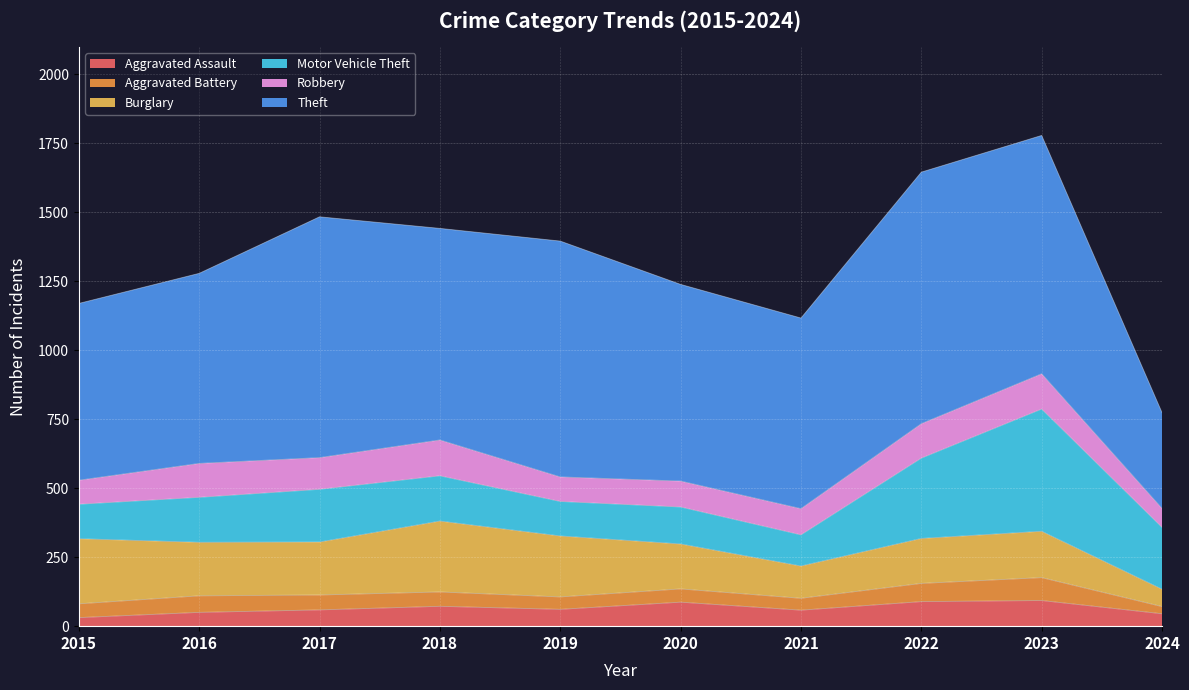

Reading left to right, extract all data points from this chart.

Aggravated Assault: 2015=31	2016=50	2017=59	2018=72	2019=61	2020=87	2021=58	2022=89	2023=93	2024=45
Aggravated Battery: 2015=50	2016=60	2017=54	2018=52	2019=45	2020=48	2021=43	2022=66	2023=83	2024=26
Burglary: 2015=236	2016=194	2017=192	2018=257	2019=221	2020=163	2021=117	2022=163	2023=168	2024=63
Motor Vehicle Theft: 2015=125	2016=163	2017=191	2018=164	2019=125	2020=134	2021=113	2022=291	2023=443	2024=224
Robbery: 2015=87	2016=123	2017=115	2018=130	2019=89	2020=94	2021=95	2022=125	2023=128	2024=69
Theft: 2015=641	2016=689	2017=873	2018=767	2019=855	2020=713	2021=691	2022=912	2023=864	2024=347